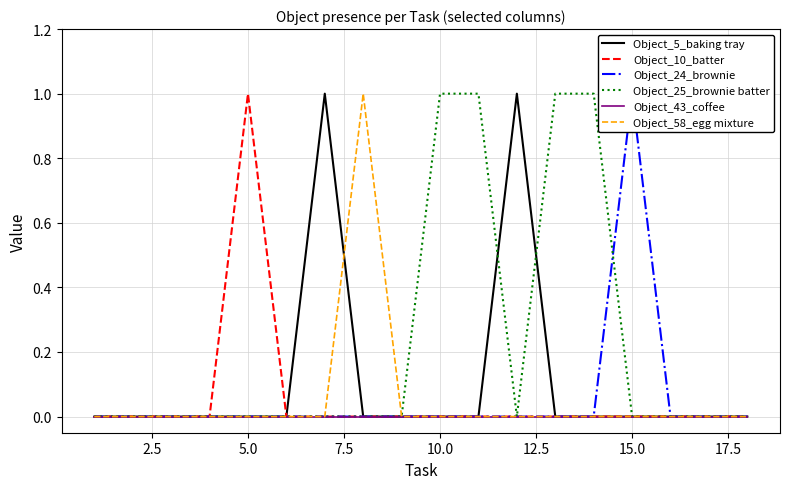

What is the spread (max minus min) of values at 10?

1